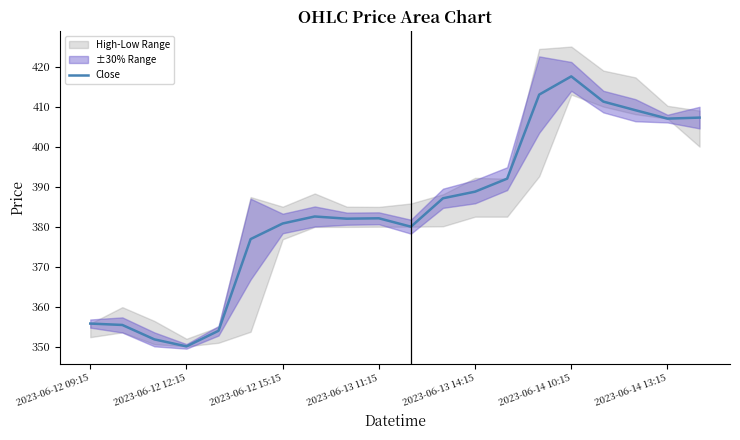

Where is the first local maximum?

7